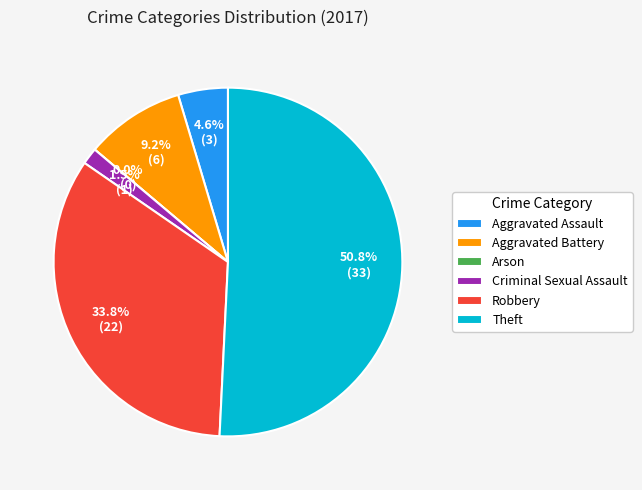

What is the change in value from Aggravated Assault to Arson?

-3